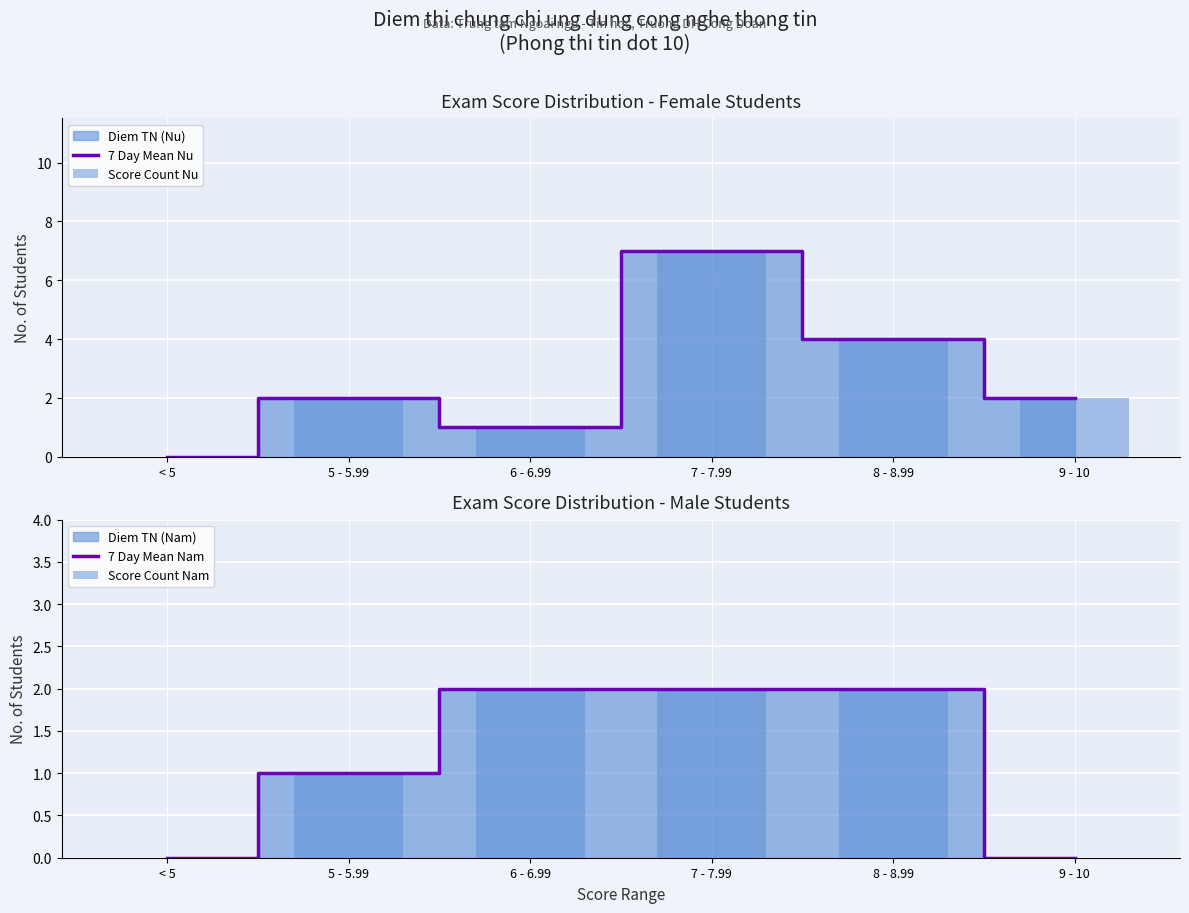

At which label does Score Count Nam reach its peak?

6 - 6.99